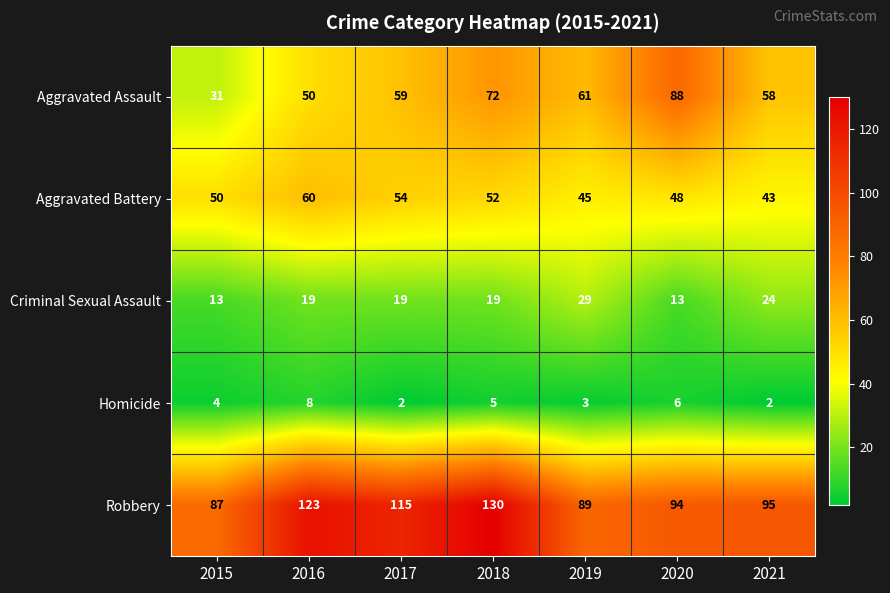

What is the minimum value shown in the chart?

2